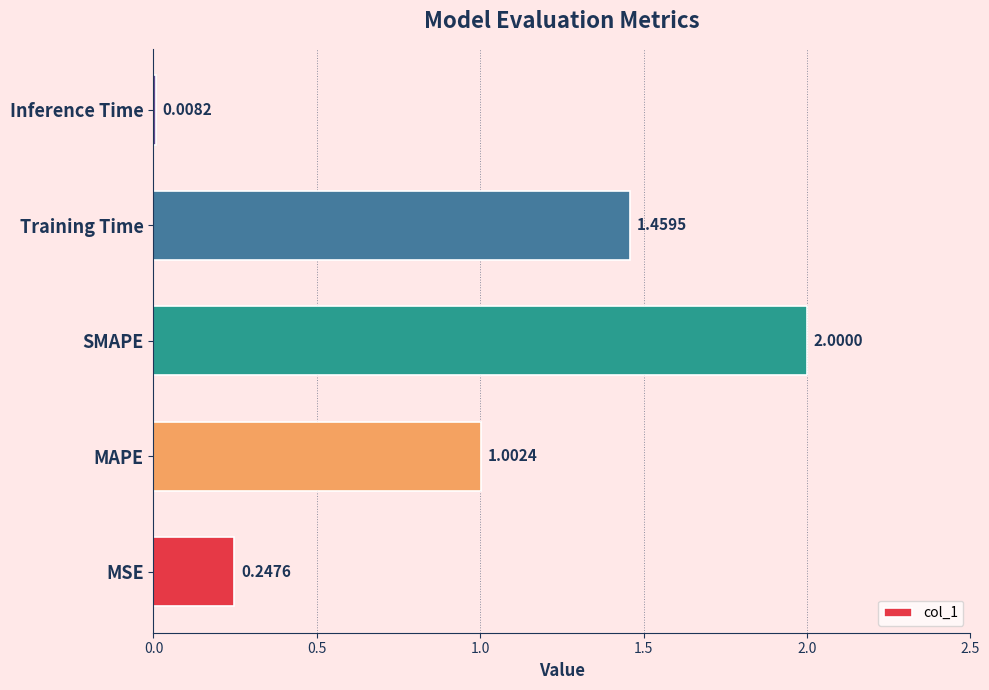

Count the number of categories in the chart.

5